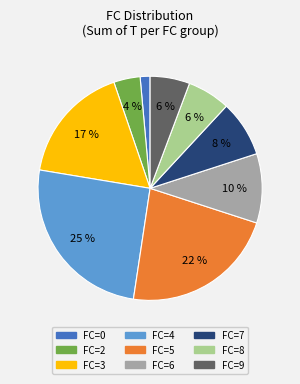

Combined, do FC=9 and FC=2 account for over 50%?

No